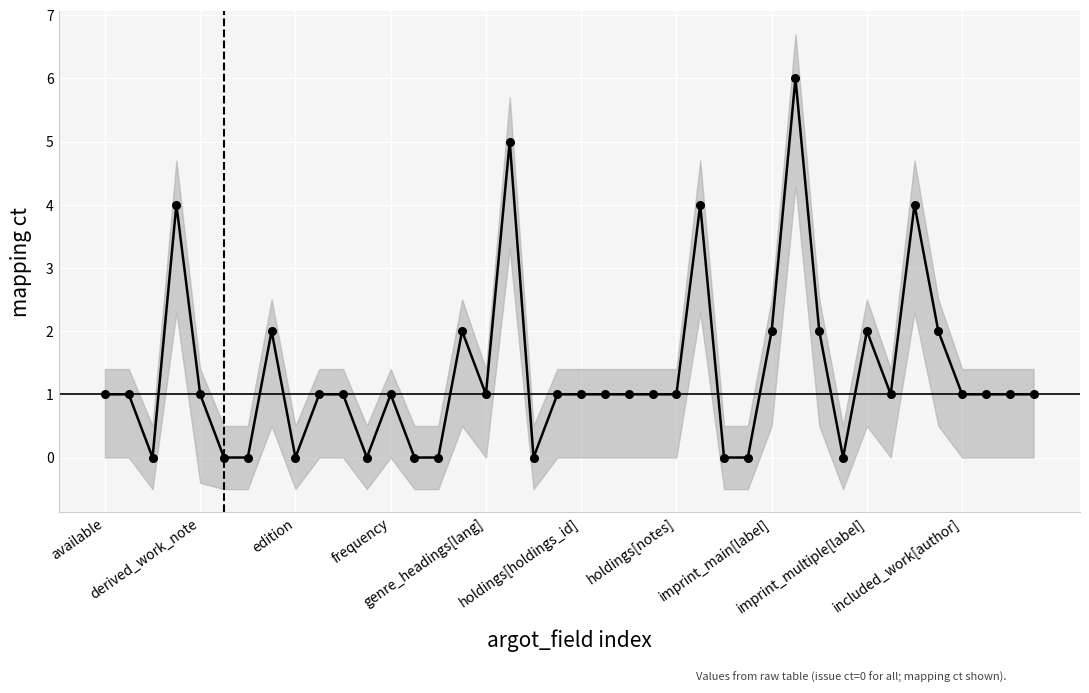

How many interior local valleys (lower than both neighbors) does the data have?

7